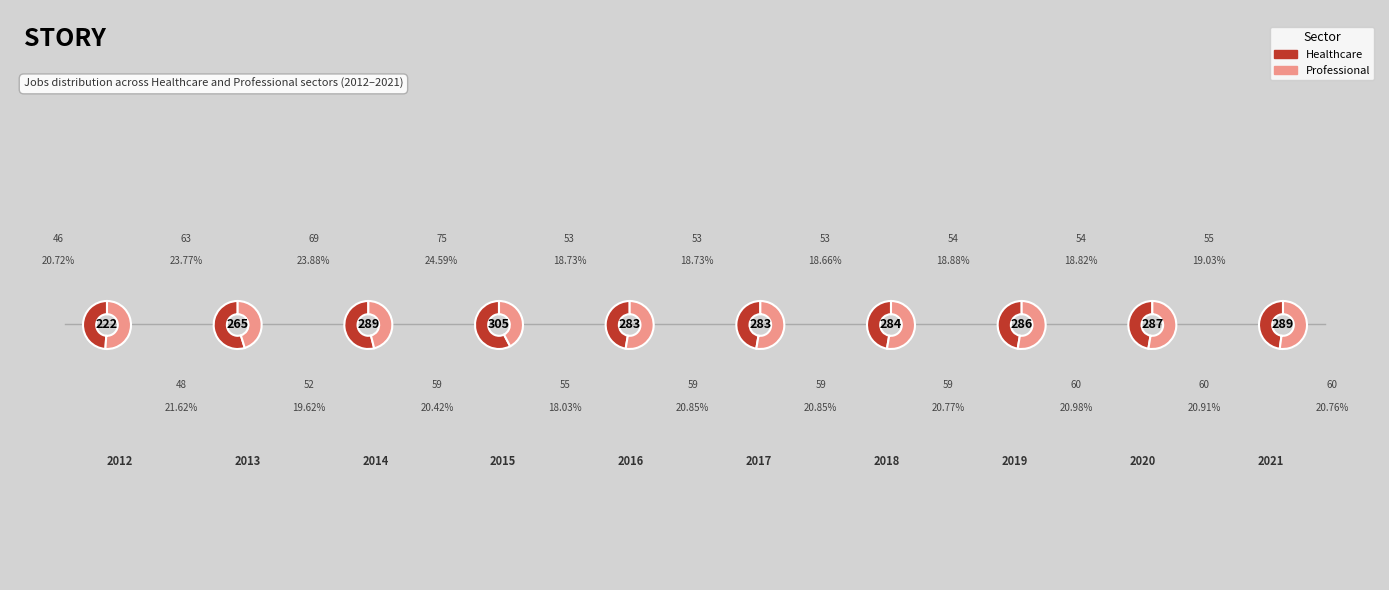

What is the largest slice in the pie chart?

2015